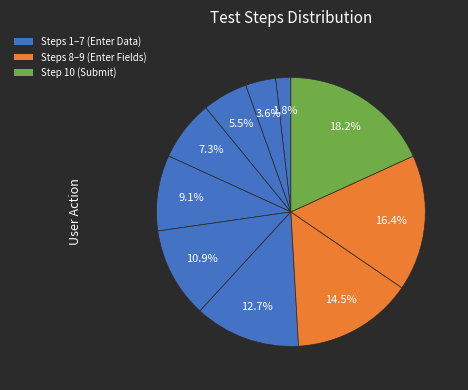

How many slices are in this pie chart?

10